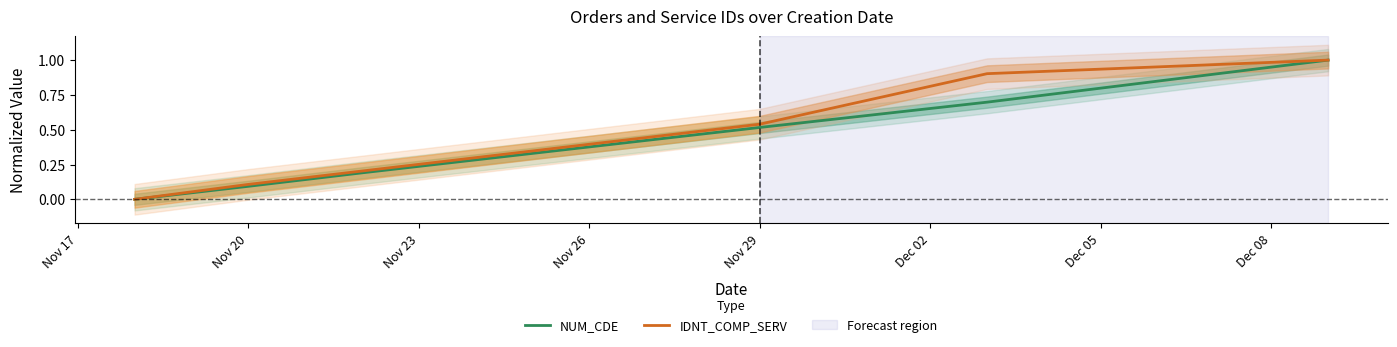

What is the maximum value for IDNT_COMP_SERV?

1.0